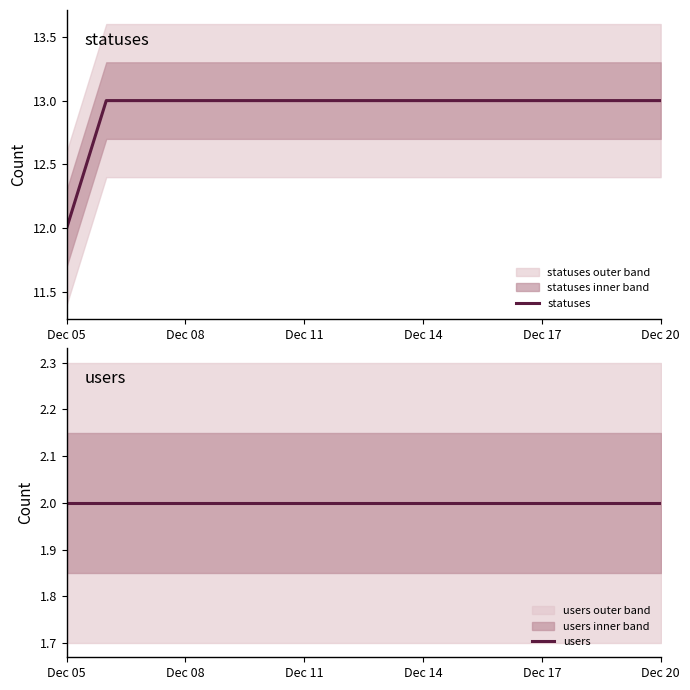

What is the value of the statuses point at the 7th from the left?

13